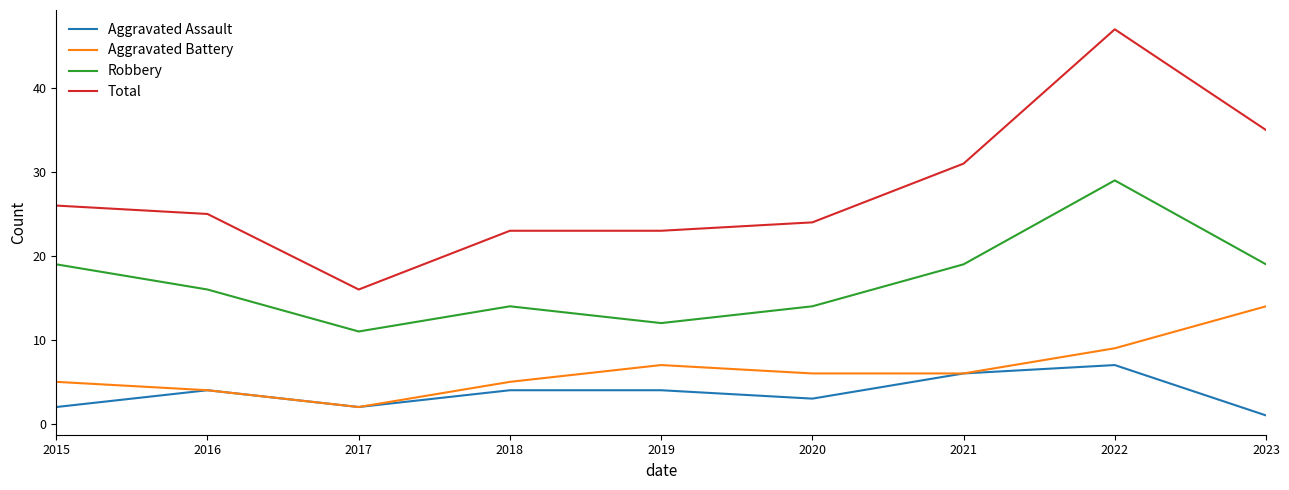

How many series are shown in this chart?

4